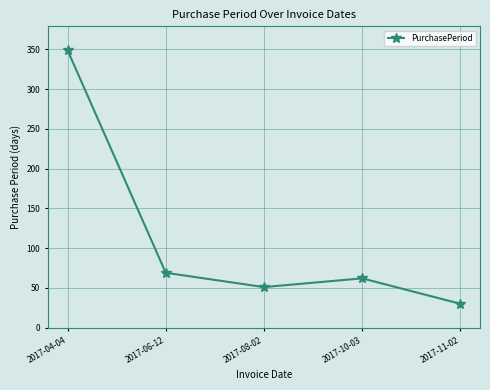

Between 2017-08-02 and 2017-11-02, which is larger?

2017-08-02